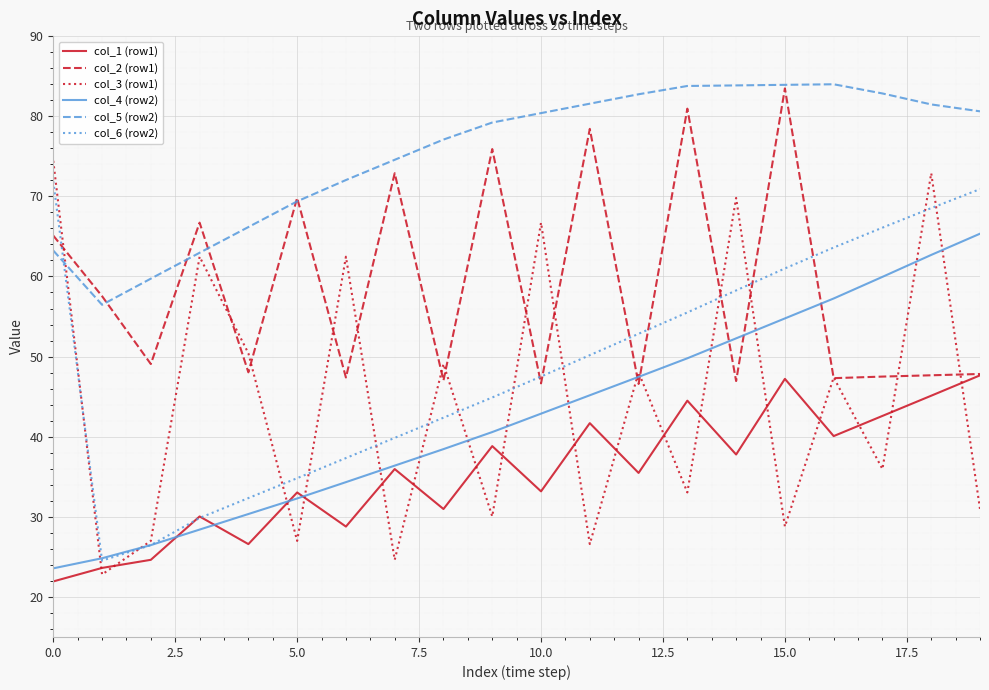

Which series has the widest spread of values?

col_3 (row1)